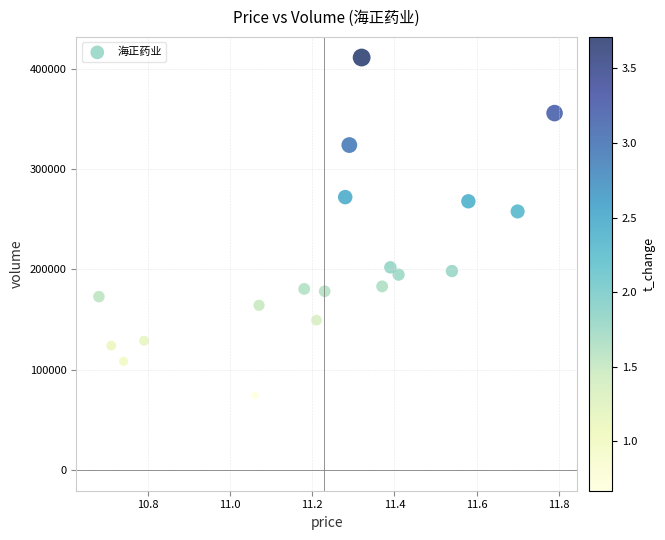

What Y value in the scatter plot is closest to 242654?

257643